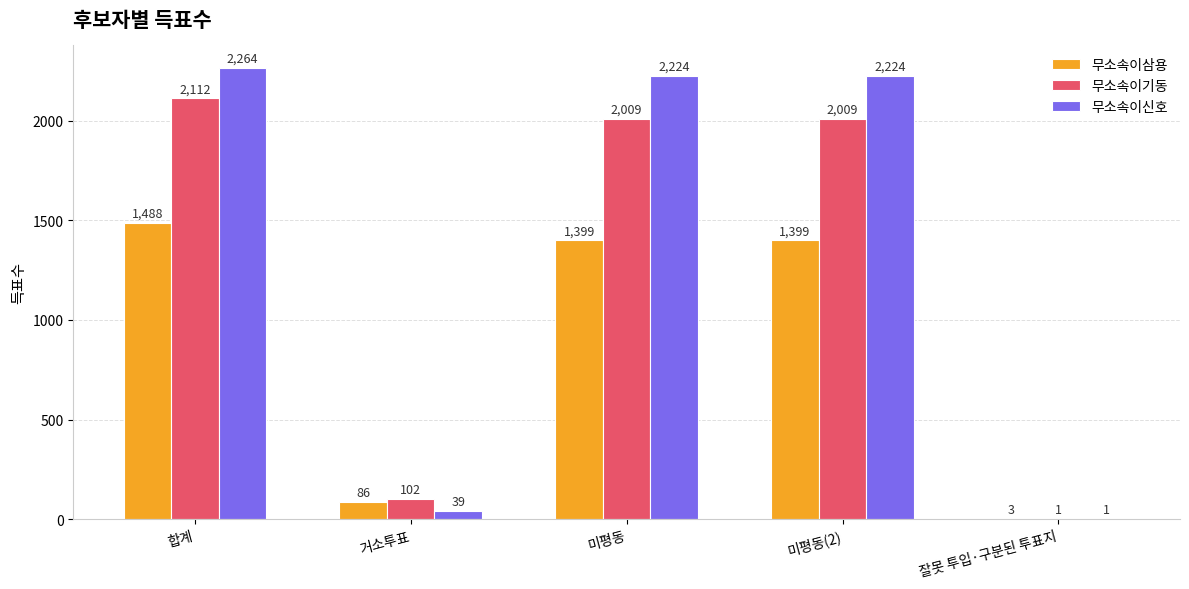

Reading left to right, list all the values displayed in this chart.

무소속이삼용: 1488	86	1399	1399	3
무소속이기동: 2112	102	2009	2009	1
무소속이신호: 2264	39	2224	2224	1